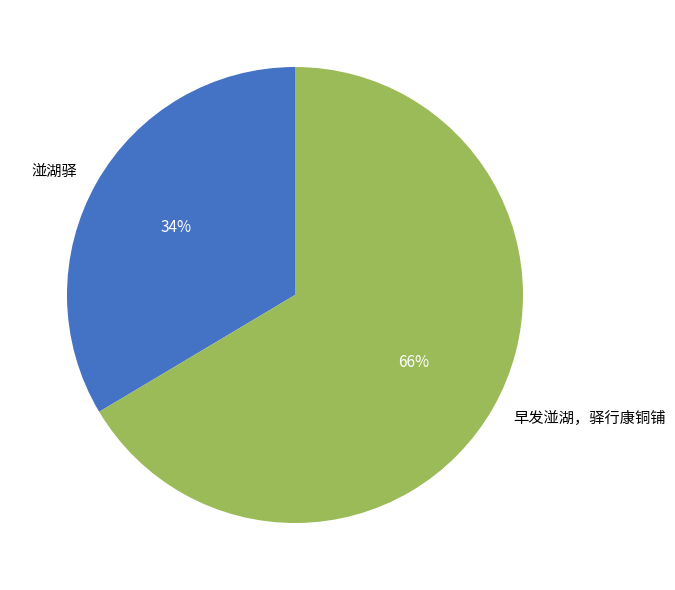

To the nearest percent, what portion does 湴湖驿 represent?

34%